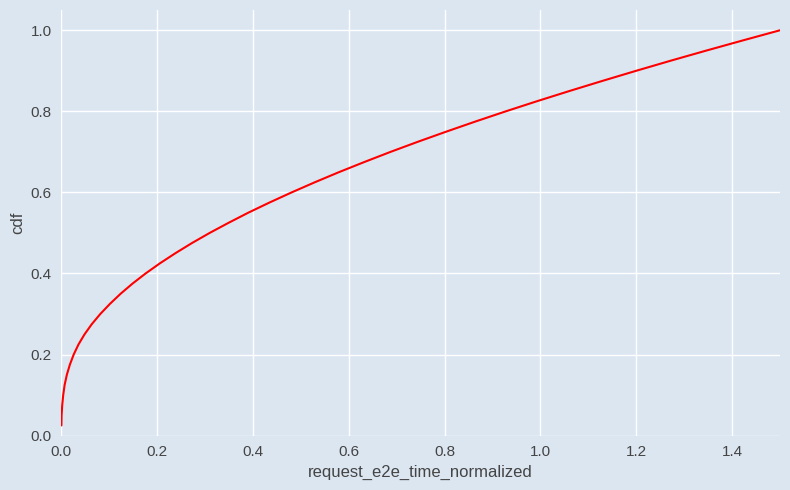

What is the difference between the maximum and minimum values?

1.0